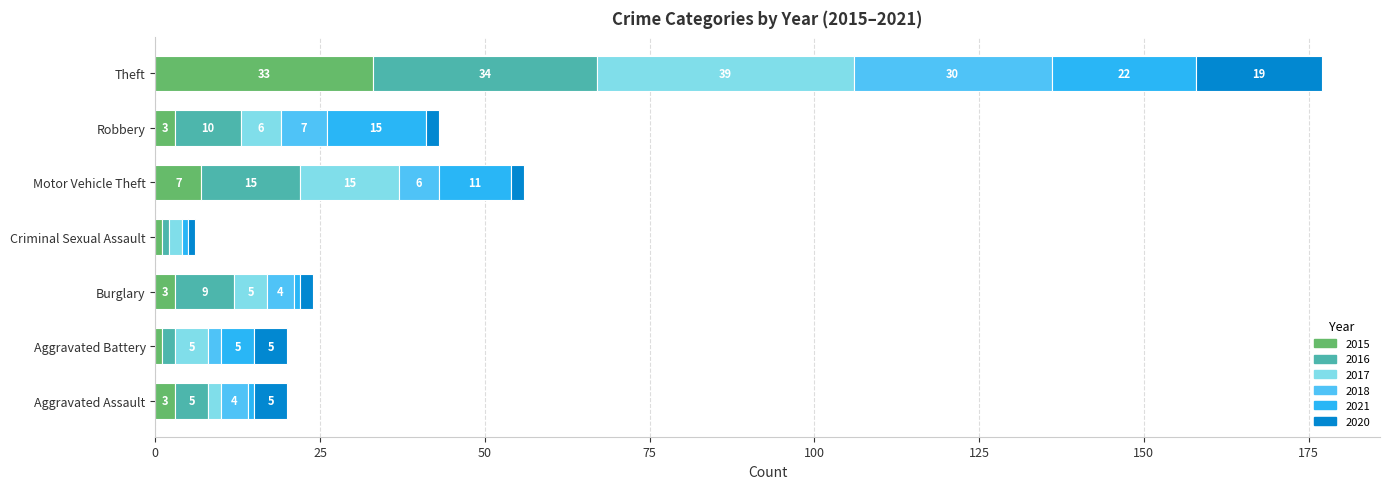

What is the total value across all series at Aggravated Assault?

20